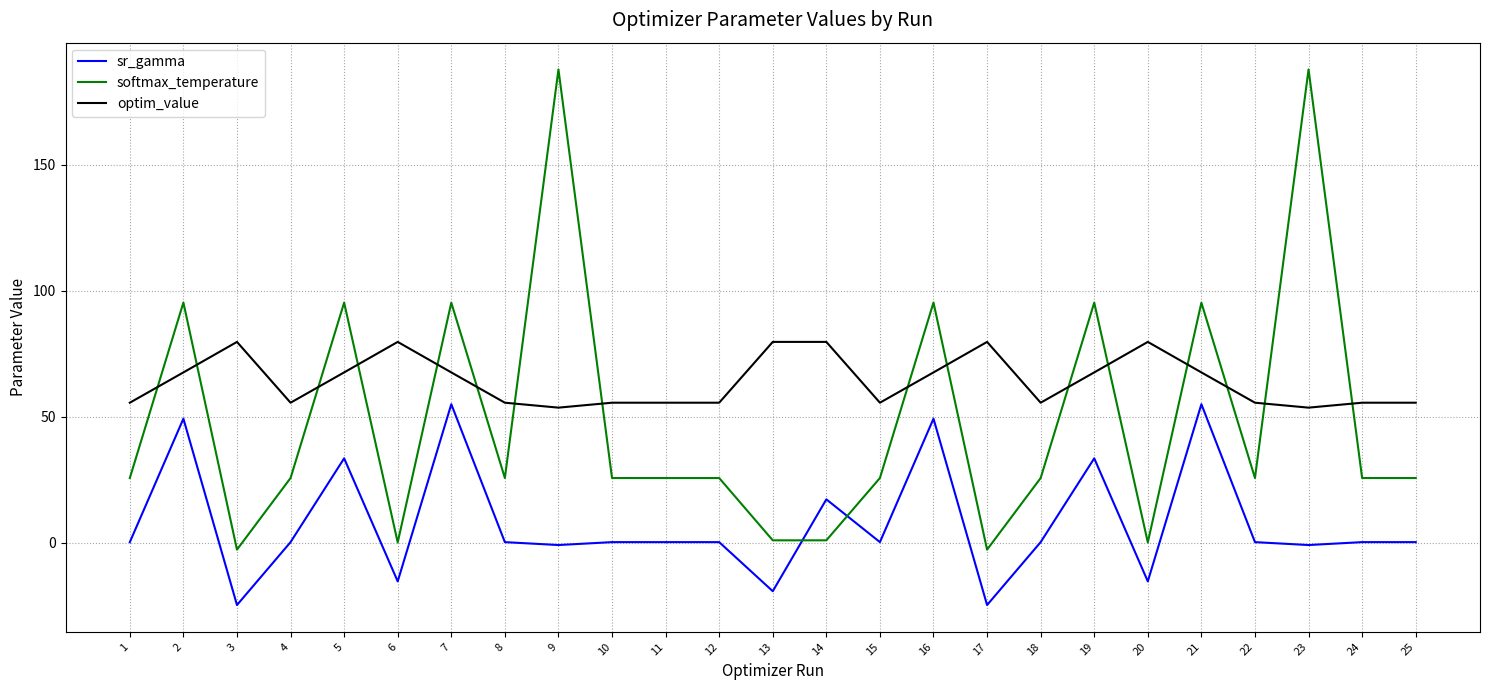

Count the number of data series in this chart.

3